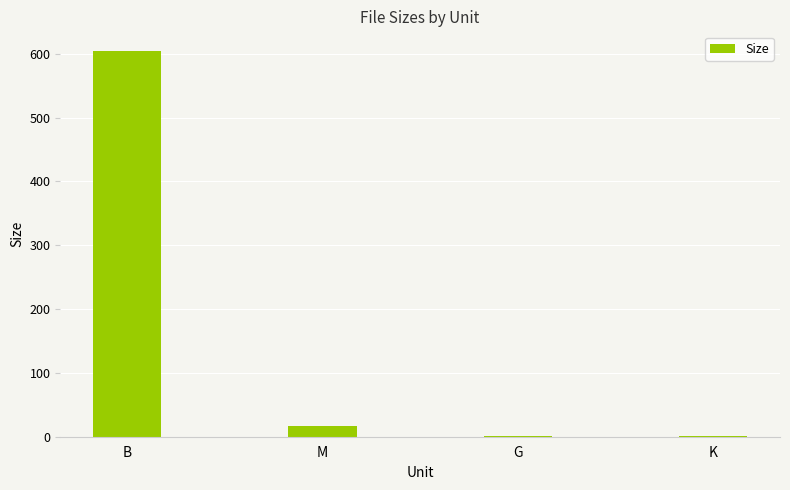

Where is the data nearest to the value 303?

M